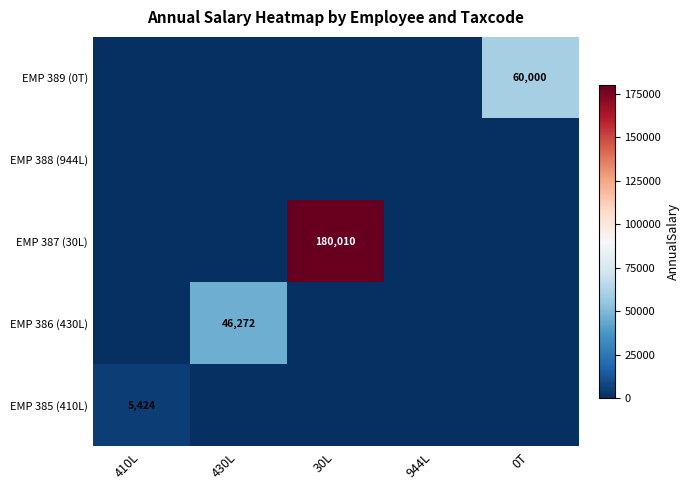

Which label corresponds to the largest value in the chart?

30L